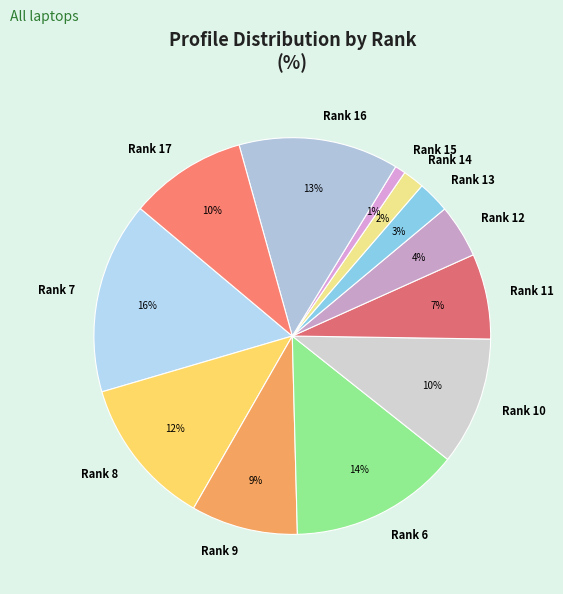

What percentage is the Rank 7 slice, to the nearest percent?

16%